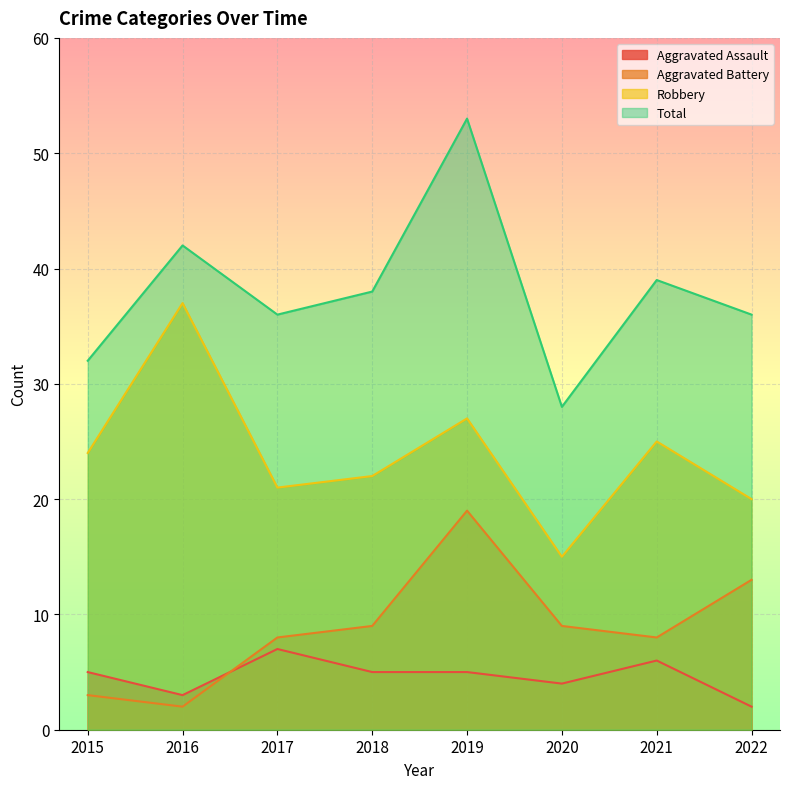

What is the difference between the highest and lowest values at 2017?

29